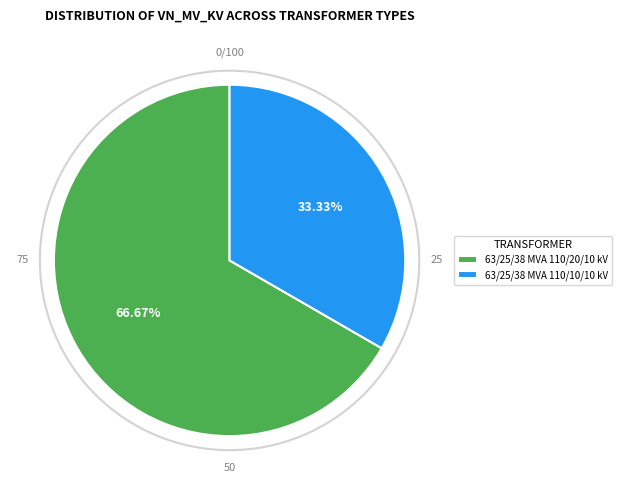

Combined, do 63/25/38 MVA 110/20/10 kV and 63/25/38 MVA 110/10/10 kV account for over 50%?

Yes